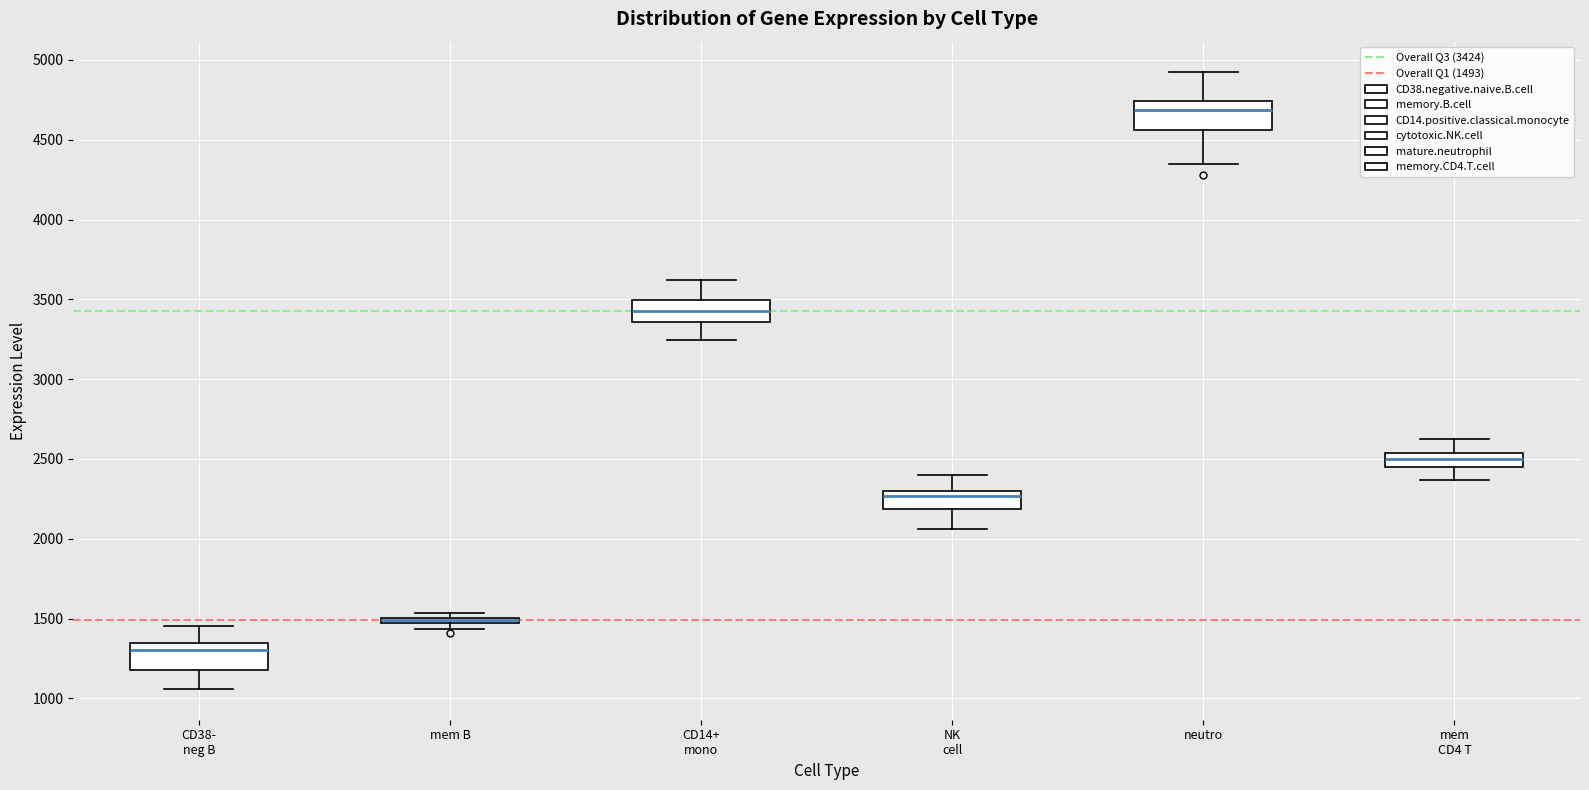

Where does the lower whisker of the box for neutro end on the y-axis? The values are not printed on the chart, so give them approximately, as read against the axis.

4350